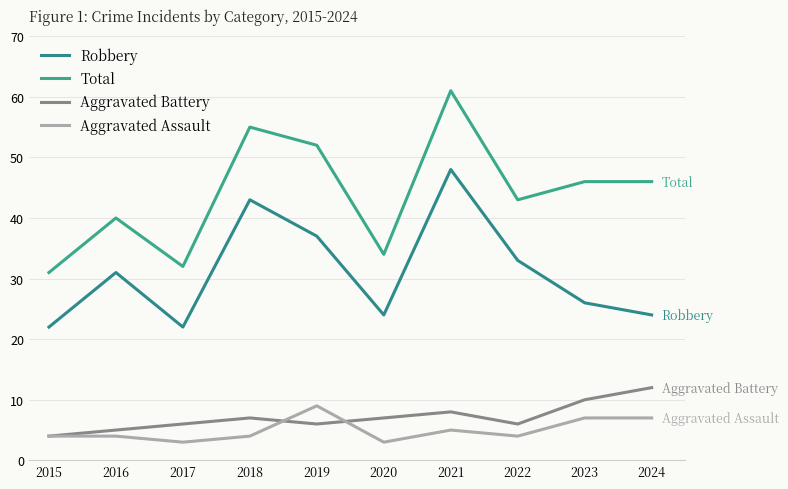

At which category is the sum across all series the highest?

2021